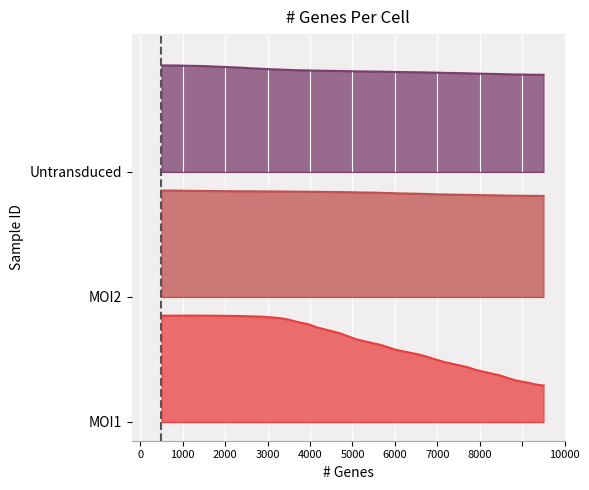

Reading left to right, transcribe all the data shown in this chart.

Untransduced: 2.9	2.8	2.8	2.8	2.8	2.8	2.8	2.8	2.8	2.8	2.8	2.8	2.8	2.8	2.8	2.8	2.8	2.8	2.8	2.8	2.8	2.8	2.8	2.8	2.8	2.8	2.8	2.8	2.8	2.8	2.8	2.8	2.8	2.8	2.8	2.8	2.8	2.8	2.8	2.8
MOI2: 1.9	1.8	1.8	1.8	1.8	1.8	1.8	1.8	1.8	1.8	1.8	1.8	1.8	1.8	1.8	1.8	1.8	1.8	1.8	1.8	1.8	1.8	1.8	1.8	1.8	1.8	1.8	1.8	1.8	1.8	1.8	1.8	1.8	1.8	1.8	1.8	1.8	1.8	1.8	1.8
MOI1: 0.8	0.8	0.8	0.8	0.8	0.8	0.8	0.8	0.8	0.8	0.8	0.8	0.8	0.8	0.8	0.8	0.8	0.7	0.7	0.7	0.7	0.6	0.6	0.6	0.6	0.6	0.5	0.5	0.5	0.5	0.5	0.4	0.4	0.4	0.4	0.4	0.3	0.3	0.3	0.3